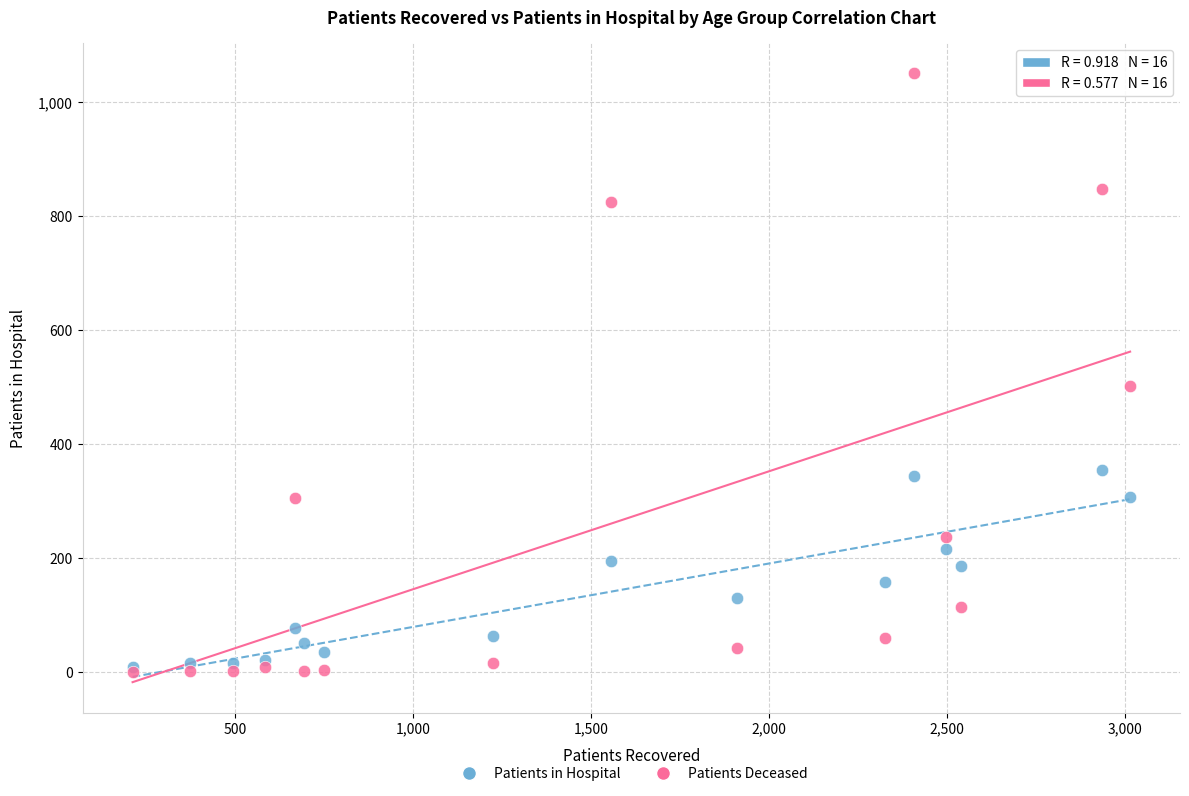

What are all the series names shown in the legend?

Patients in Hospital, Patients Deceased